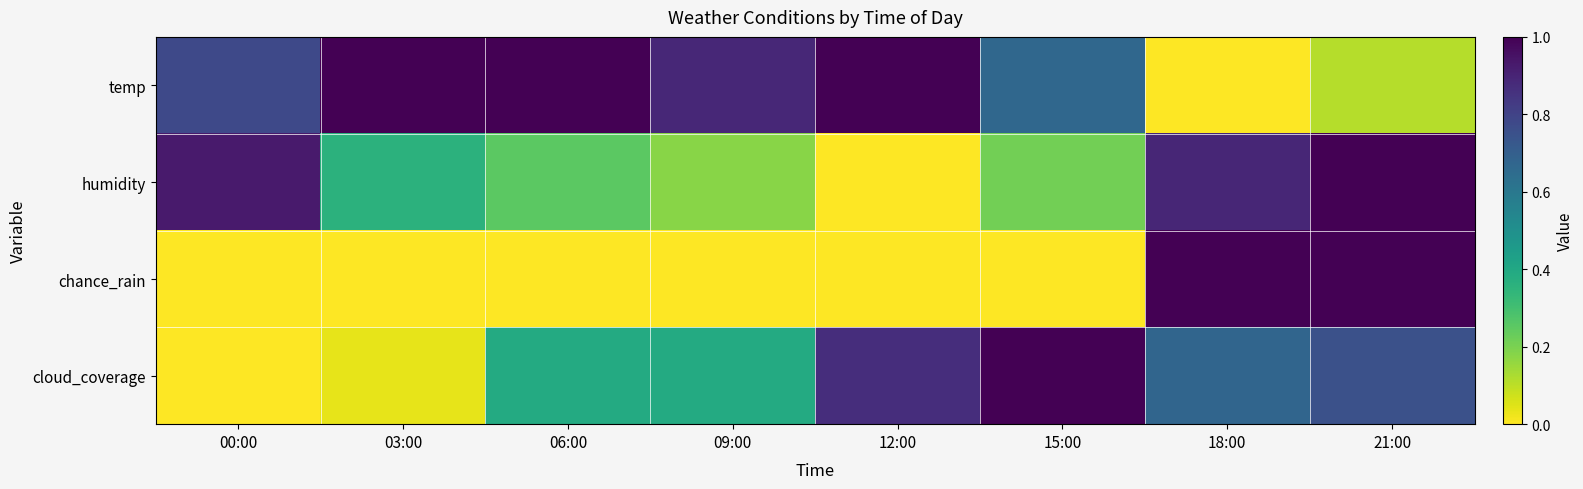

Which series has the largest total across all categories?

temp